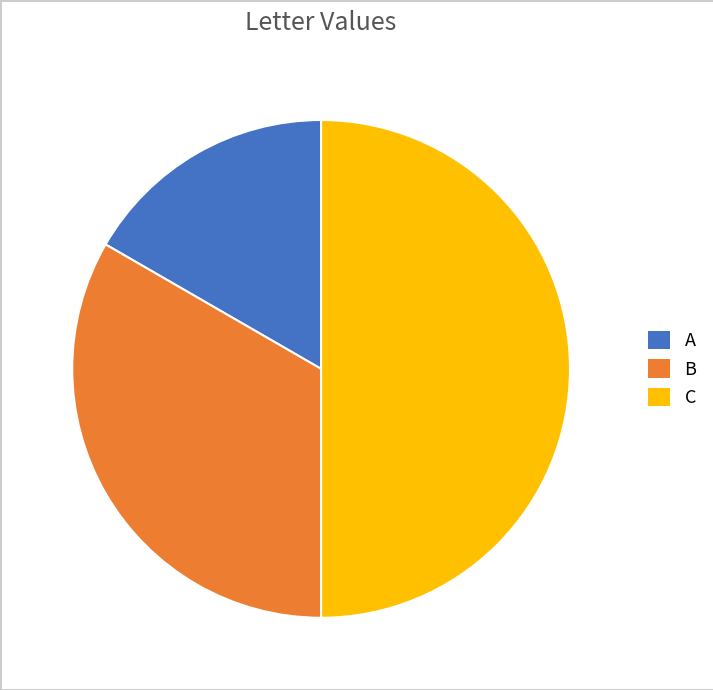

What is the largest slice in the pie chart?

C